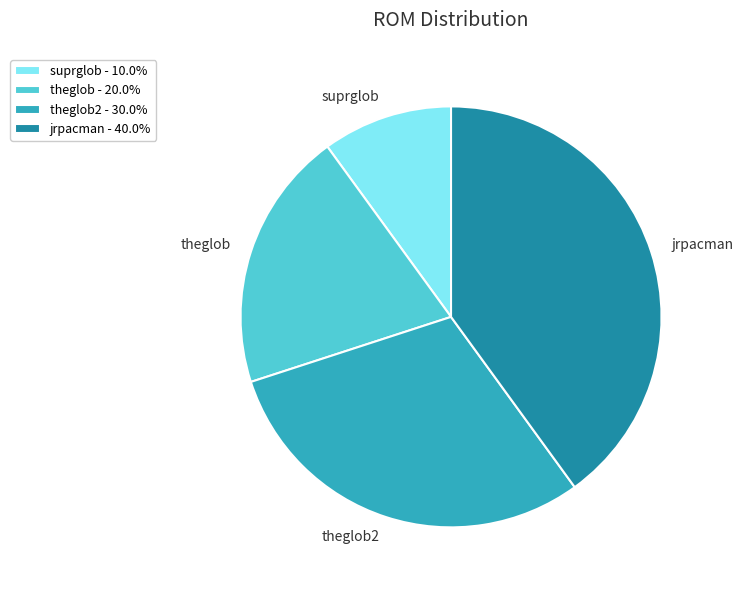

Approximately how many times larger is the value at jrpacman compared to theglob2?

1.3